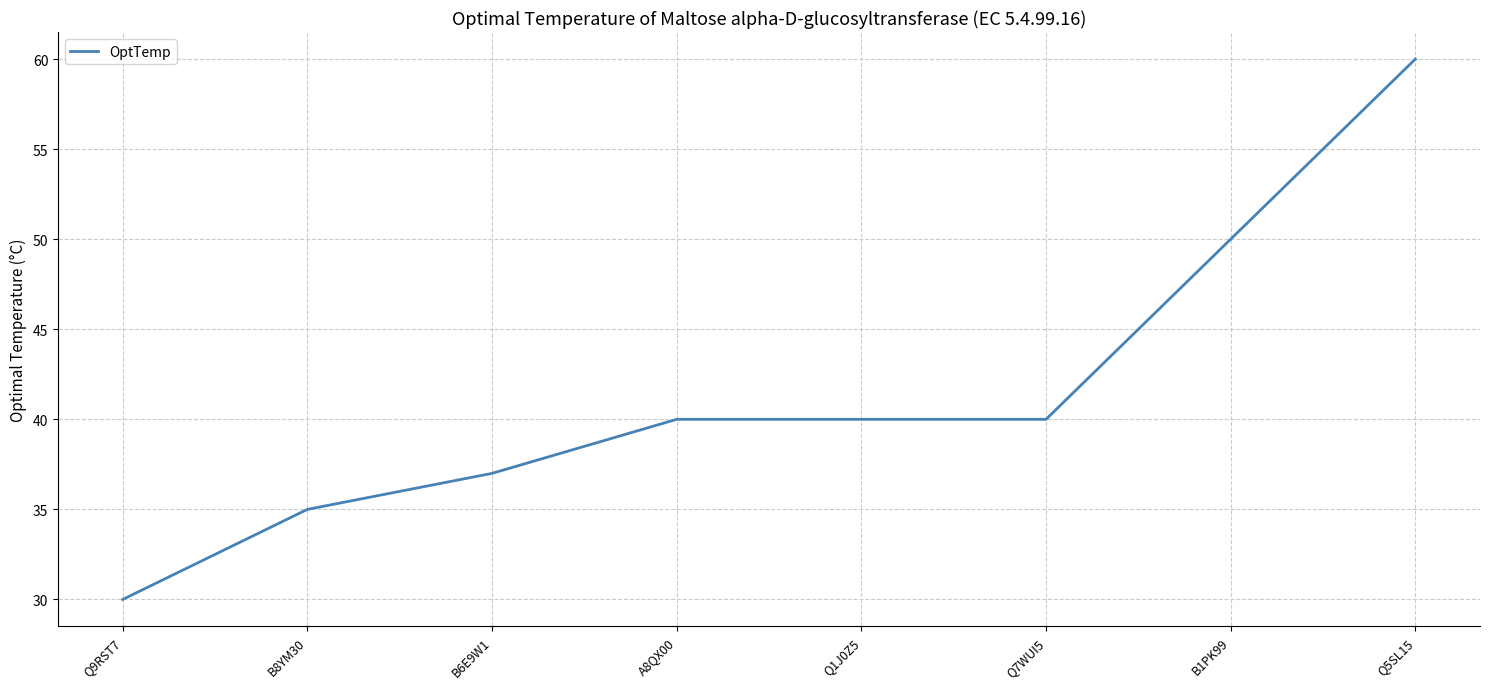

Is this an area chart (filled region under the line)?

No